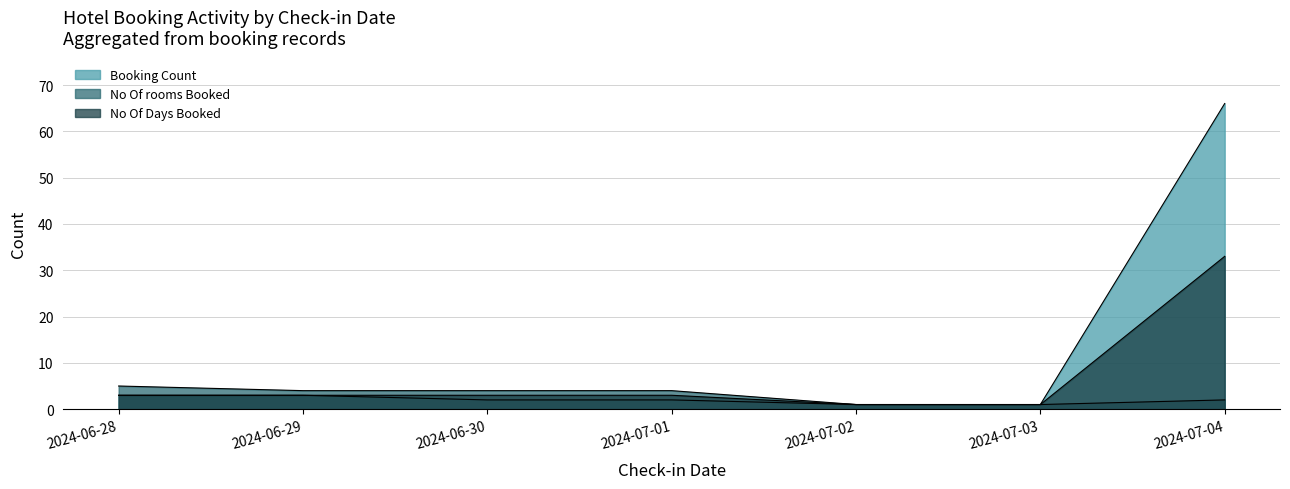

Where does the Booking Count series first go above 2?

2024-06-28